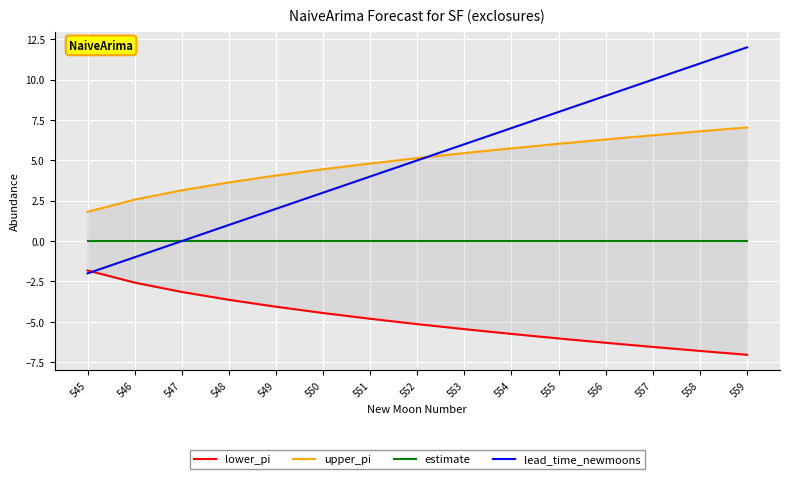

Which series ends up on top after the final intersection of lower_pi and lead_time_newmoons?

lead_time_newmoons